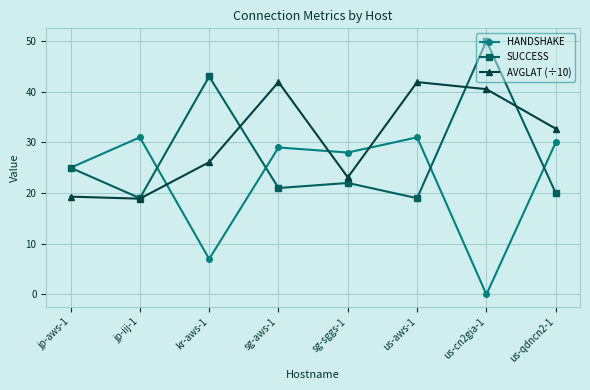

What is the sum of the SUCCESS values at kr-aws-1 and us-aws-1?

62.0